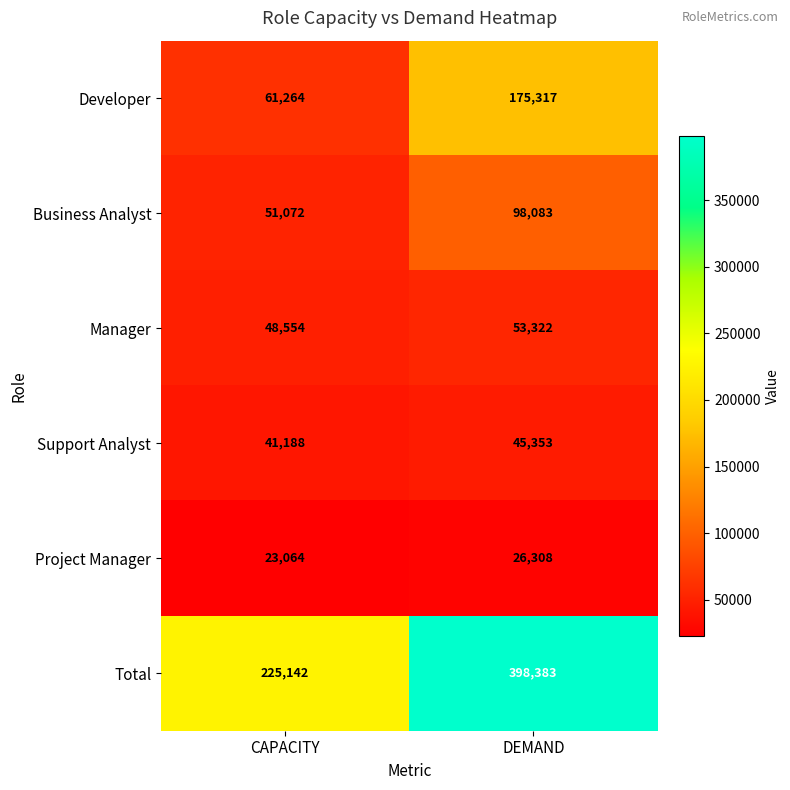

What is the minimum value for Support Analyst?

41188